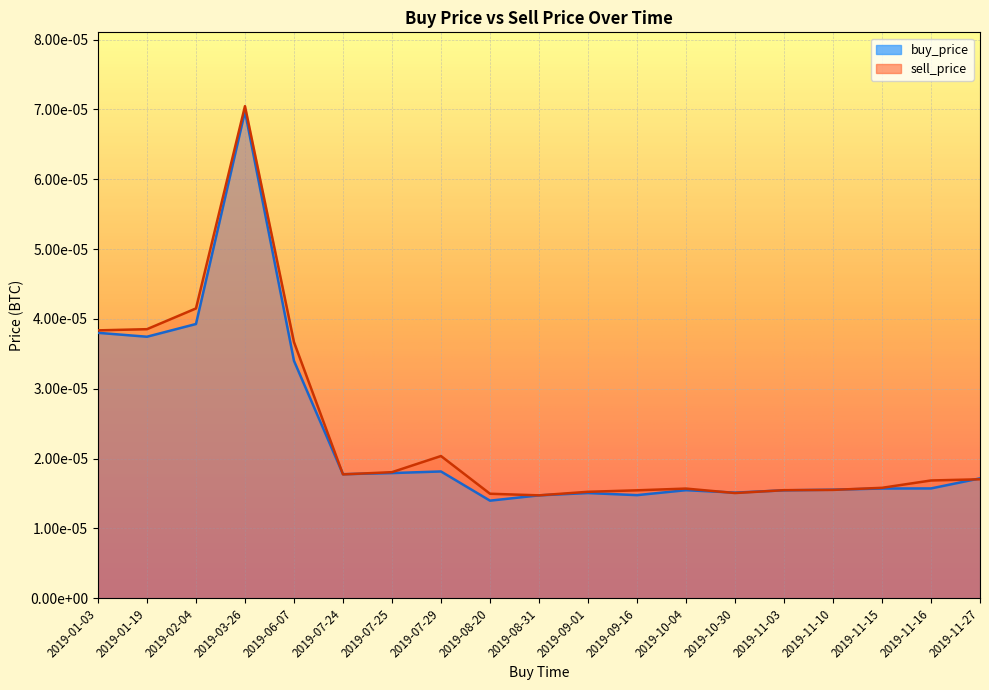

Is the value of sell_price at 2019-08-31 greater than the value of buy_price at 2019-06-07?

No